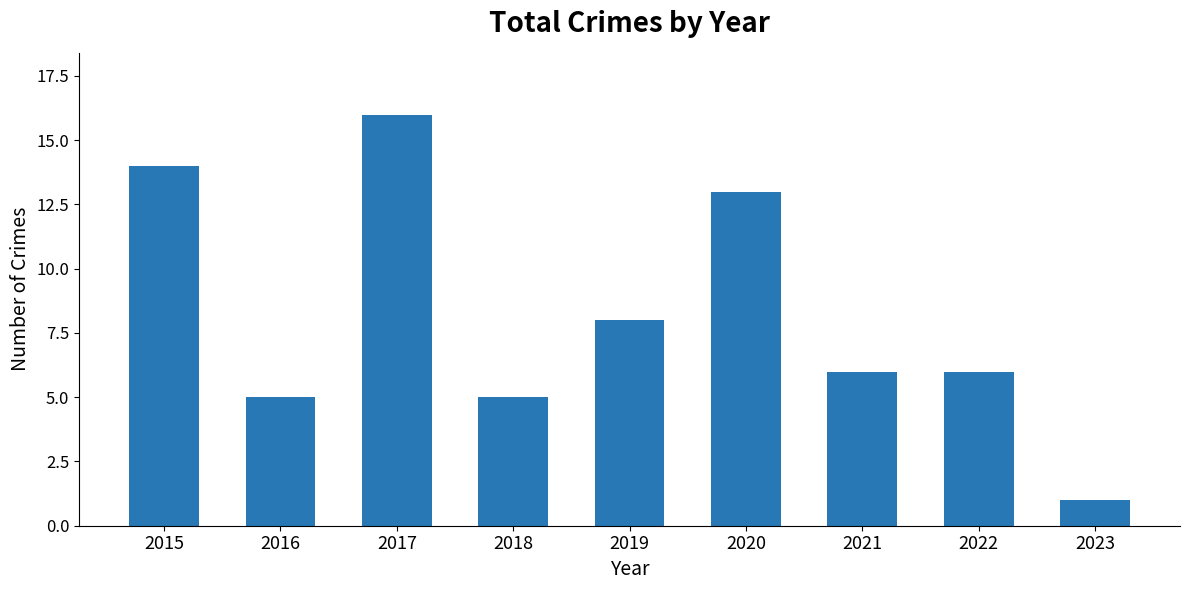

What is the maximum value shown in the chart?

16